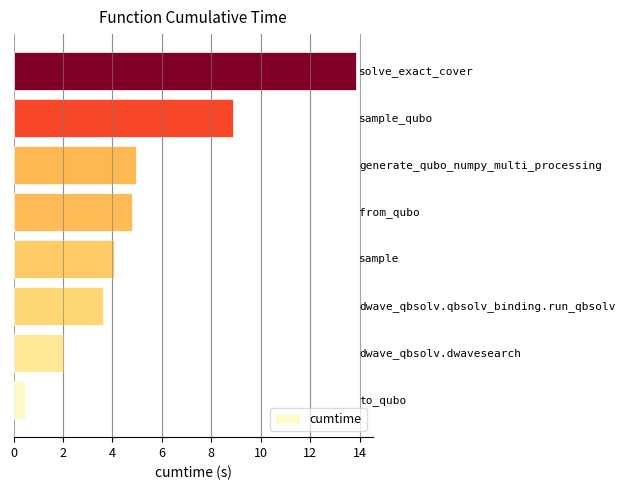

How many data points are above 4?

5